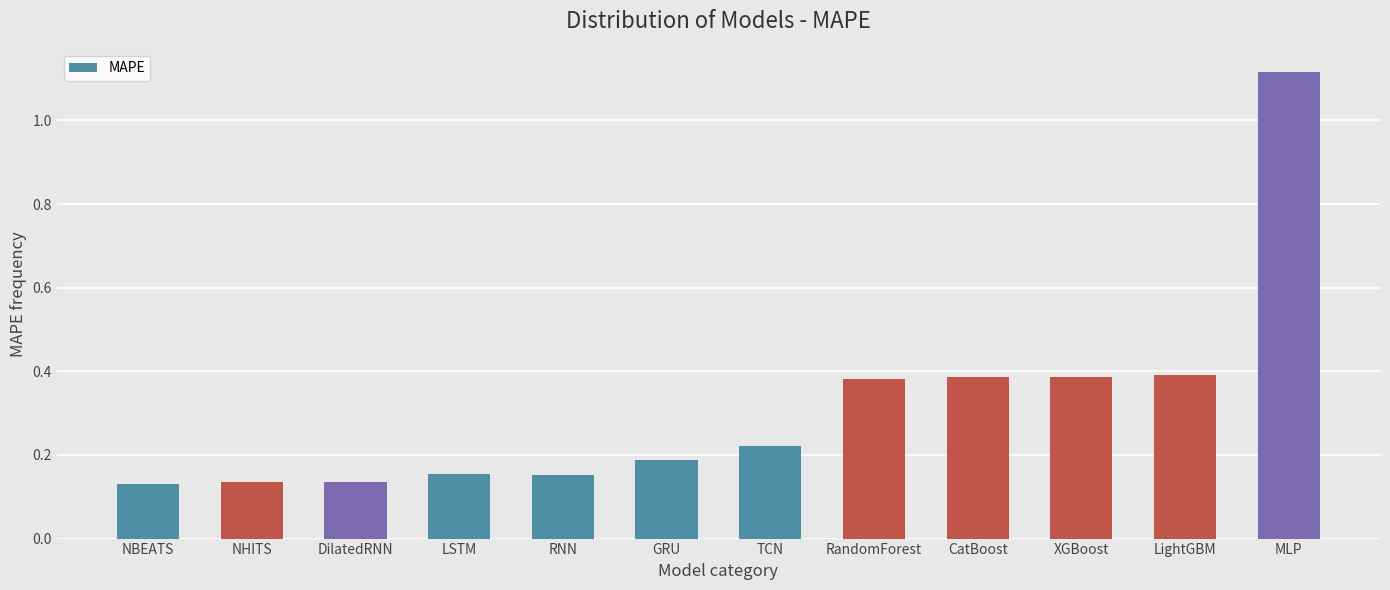

Which label corresponds to the largest value in the chart?

MLP